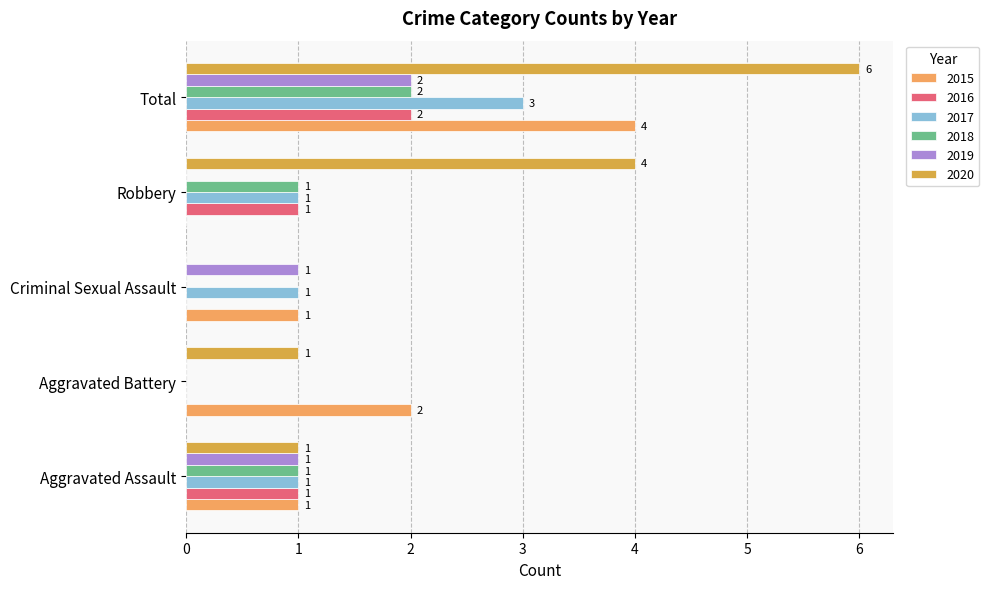

Which category has the highest value across all series?

Total